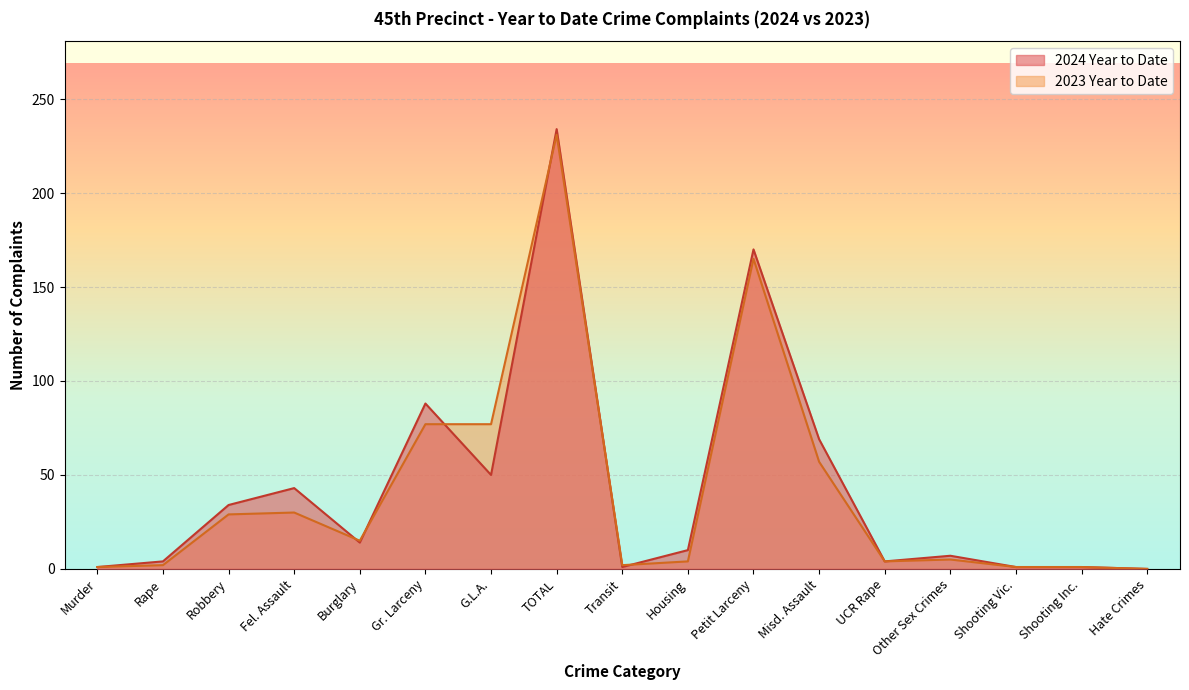

Reading right to left, list all the values displayed in this chart.

2024 Year to Date: Hate Crimes=0	Shooting Inc.=1	Shooting Vic.=1	Other Sex Crimes=7	UCR Rape=4	Misd. Assault=69	Petit Larceny=170	Housing=10	Transit=1	TOTAL=234	G.L.A.=50	Gr. Larceny=88	Burglary=14	Fel. Assault=43	Robbery=34	Rape=4	Murder=1
2023 Year to Date: Hate Crimes=0	Shooting Inc.=1	Shooting Vic.=1	Other Sex Crimes=5	UCR Rape=4	Misd. Assault=57	Petit Larceny=165	Housing=4	Transit=2	TOTAL=231	G.L.A.=77	Gr. Larceny=77	Burglary=15	Fel. Assault=30	Robbery=29	Rape=2	Murder=1